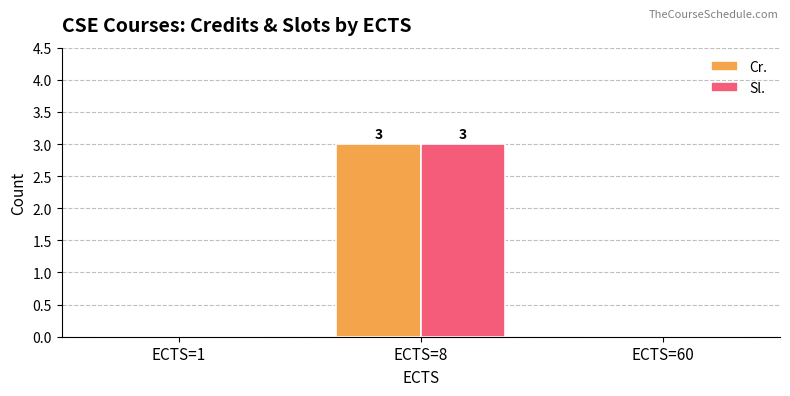

How many groups of bars are there?

3